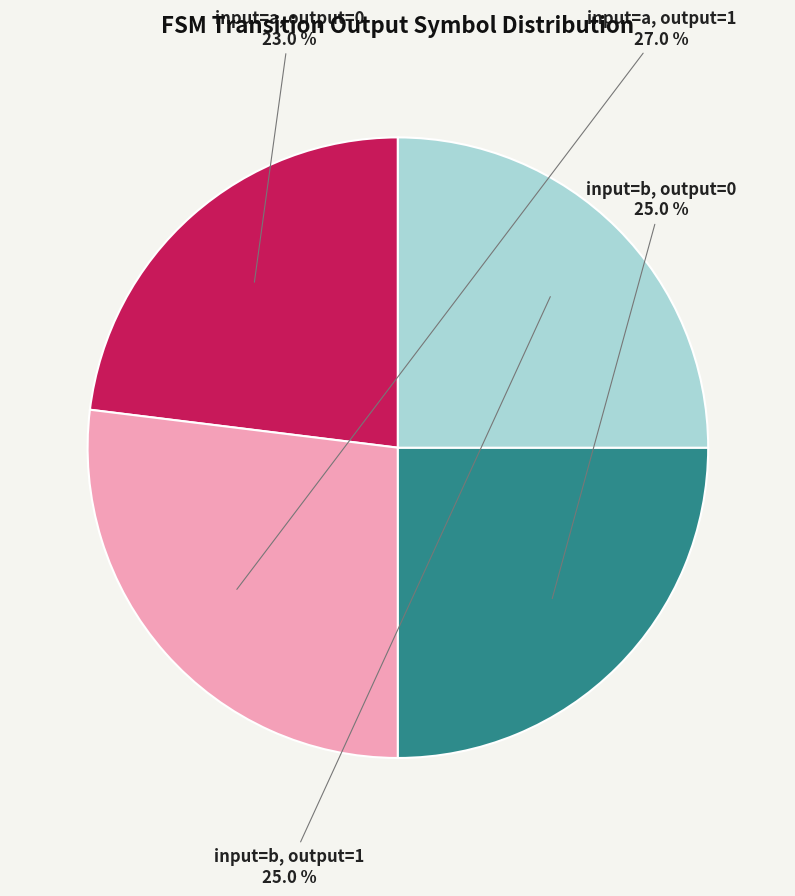

Which slice is the smallest?

input=a, output=0